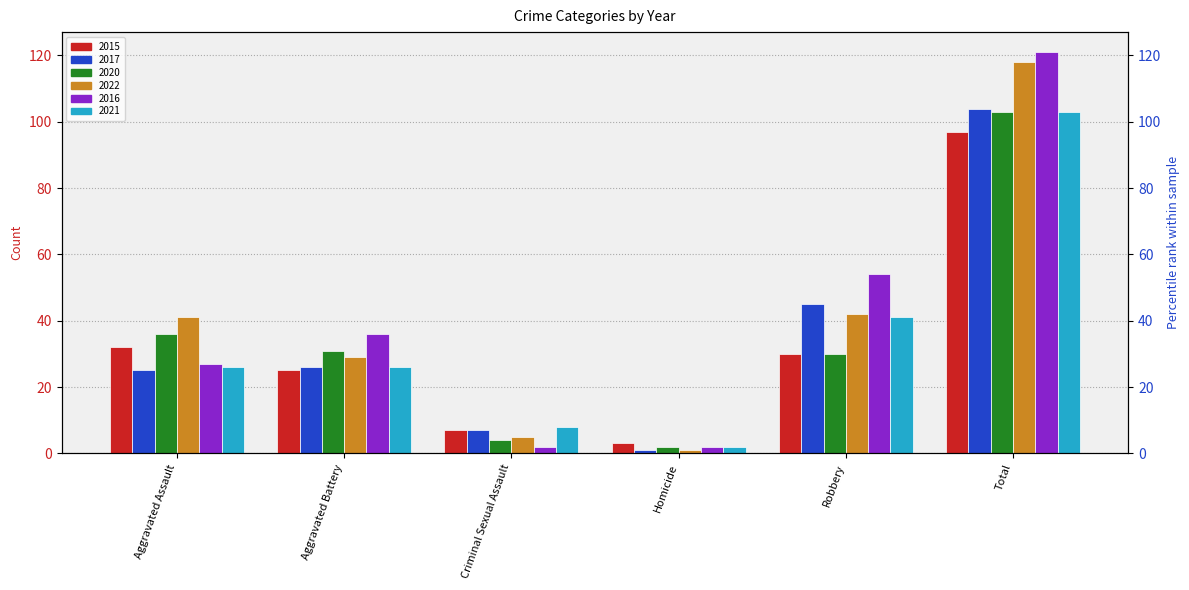

How many distinct data groups are displayed?

6